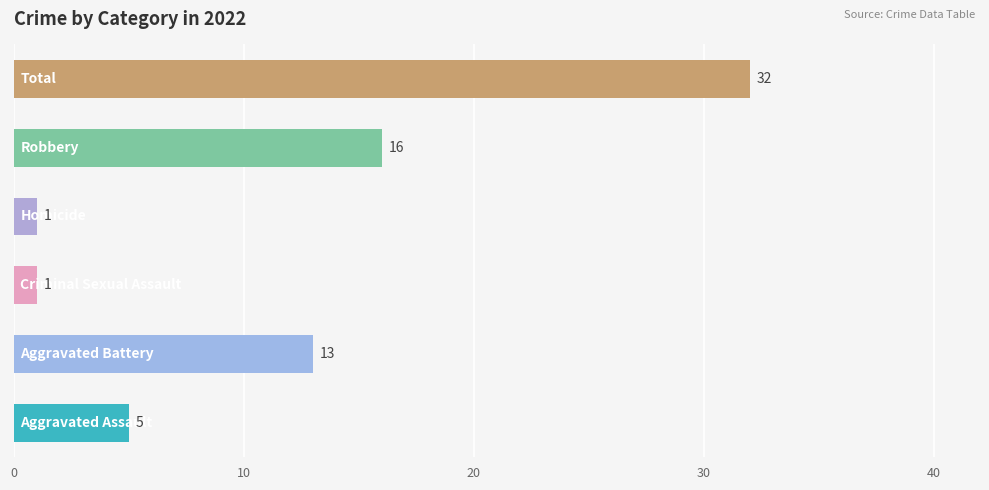

Reading top to bottom, transcribe all the data shown in this chart.

32	16	1	1	13	5